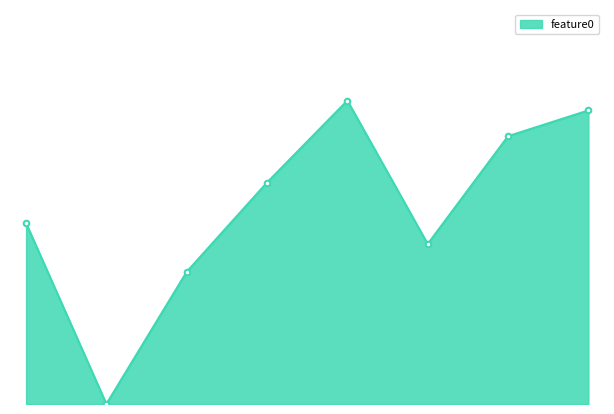

Does the chart have visible grid lines?

No